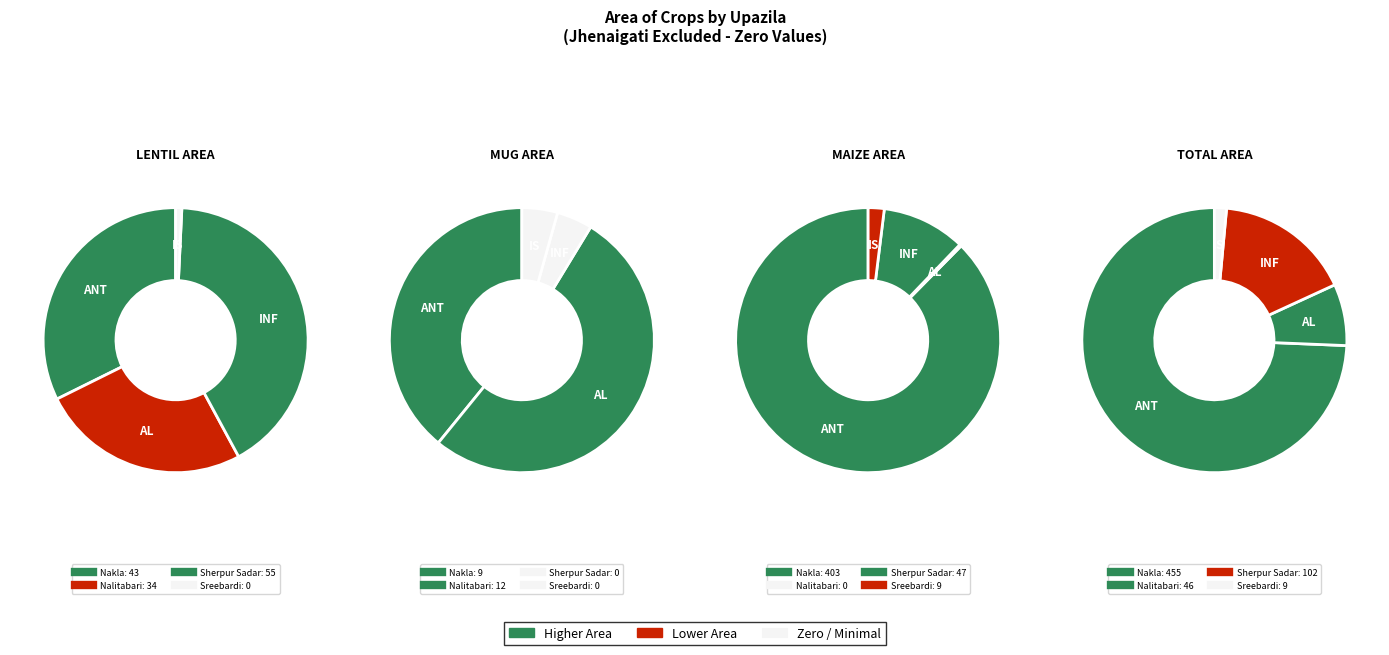

What percentage do Sreebardi and Nakla together represent?

32.6%